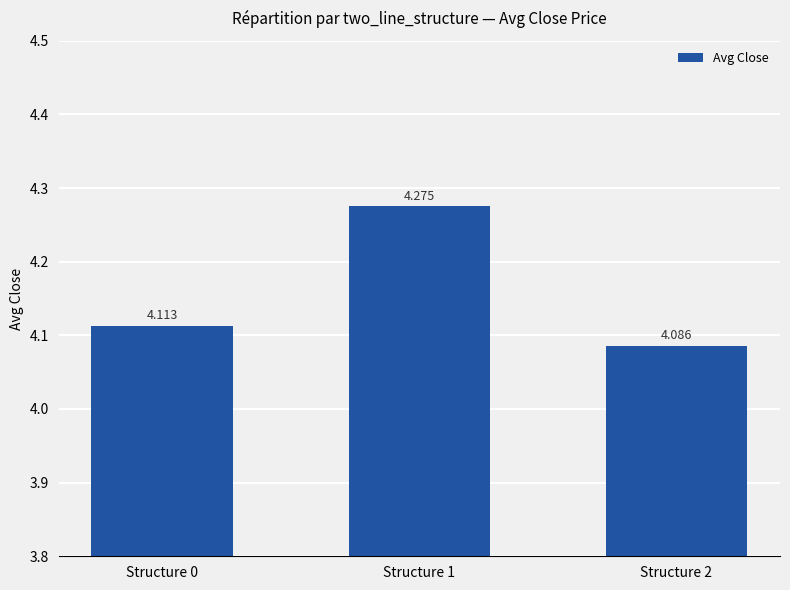

Reading left to right, transcribe all the data shown in this chart.

Structure 0=4.1	Structure 1=4.3	Structure 2=4.1